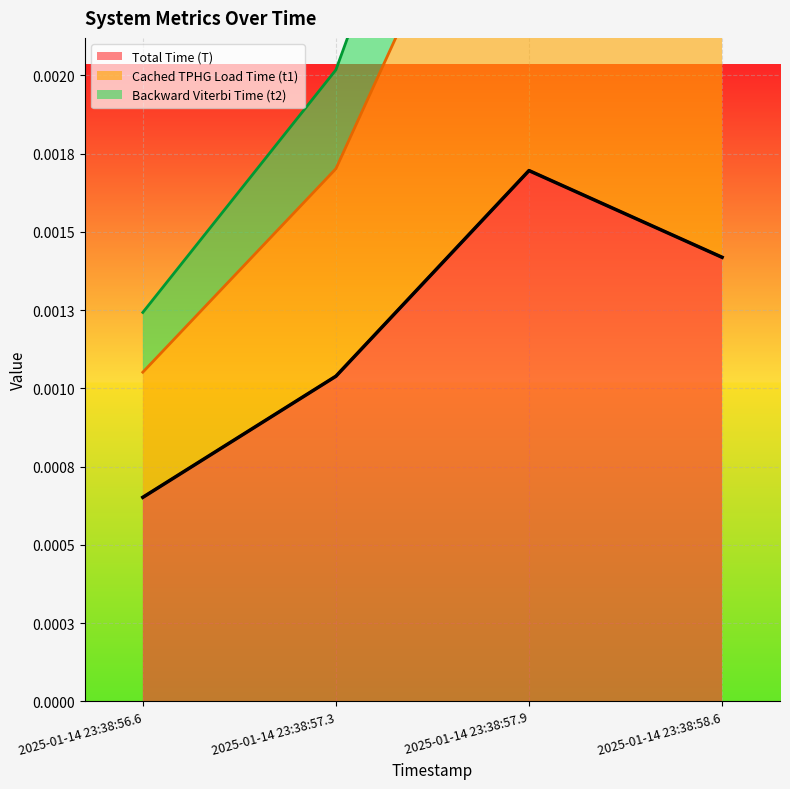

True or false: Total Time (T) has more than 0 interior local peaks.

True